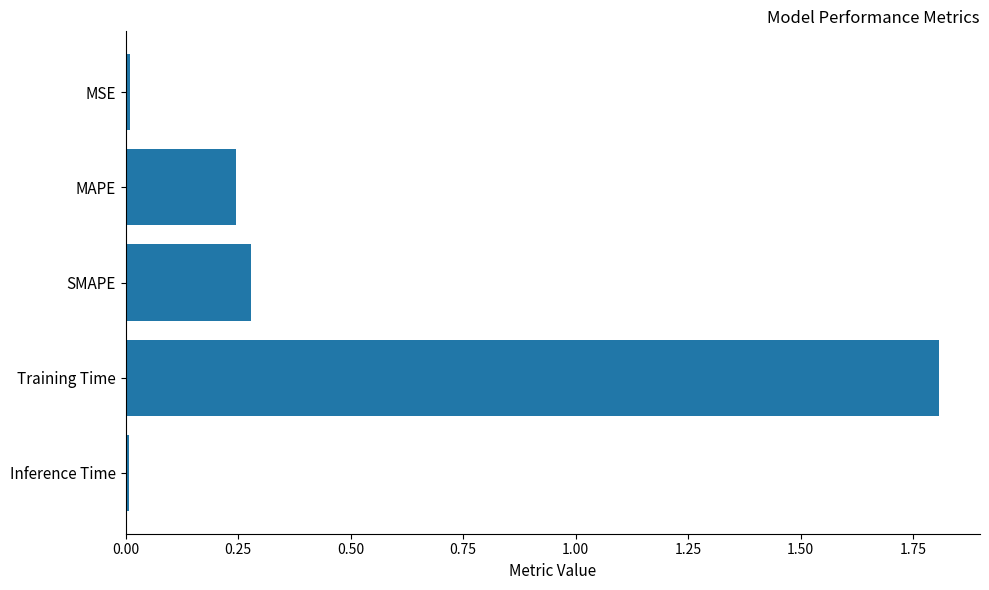

Between Training Time and MAPE, which is larger?

Training Time